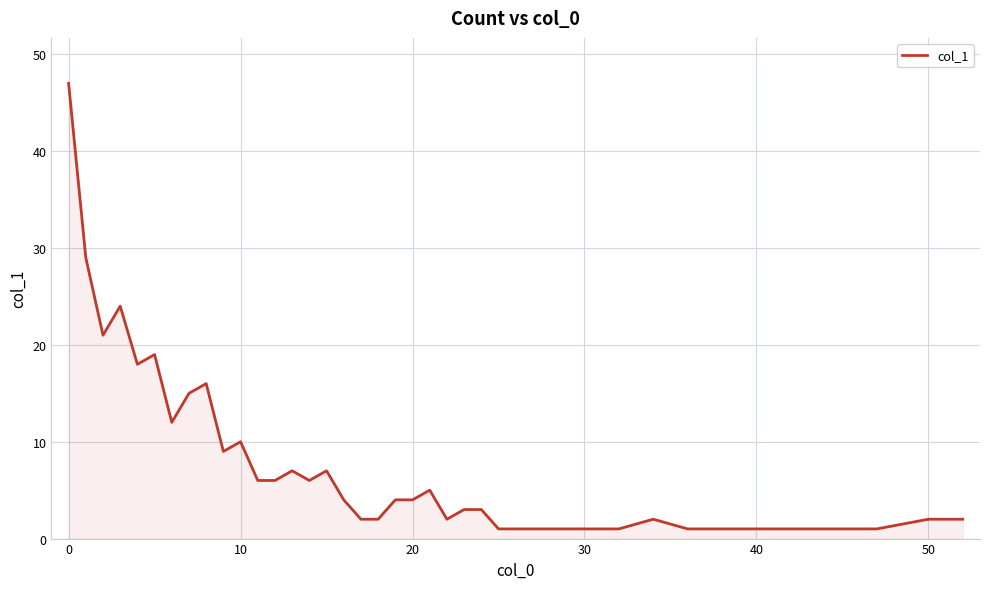

What is the greatest value displayed?

47